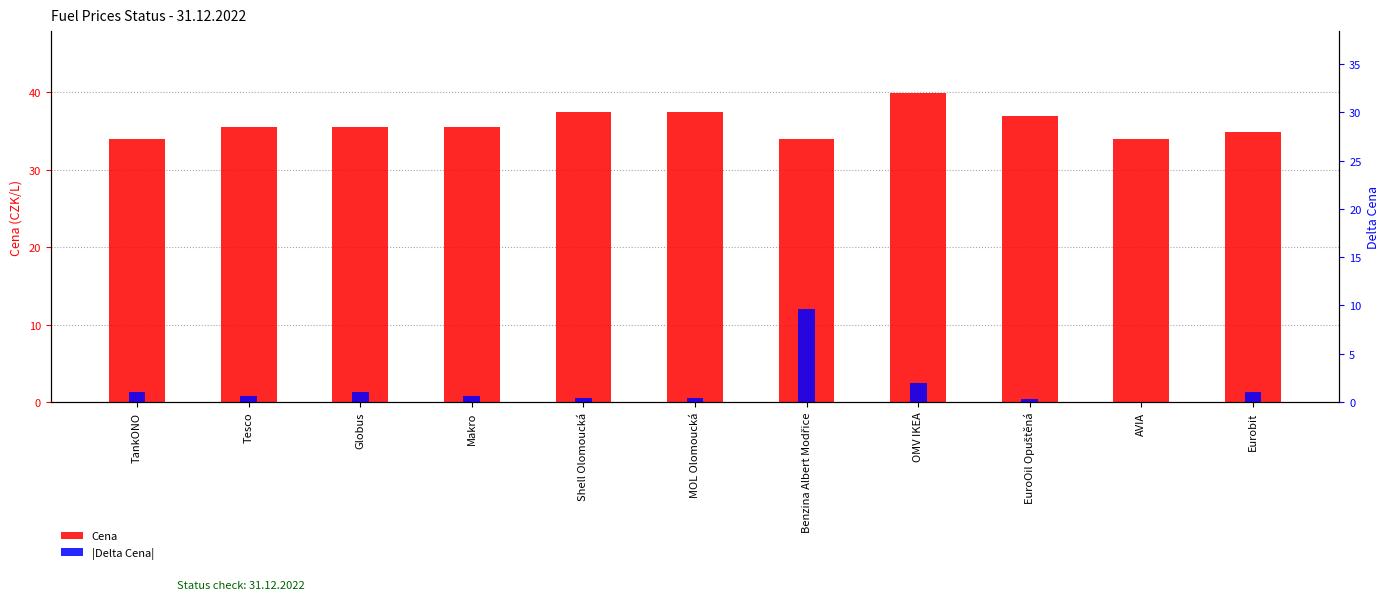

Which series has the largest total across all categories?

Cena